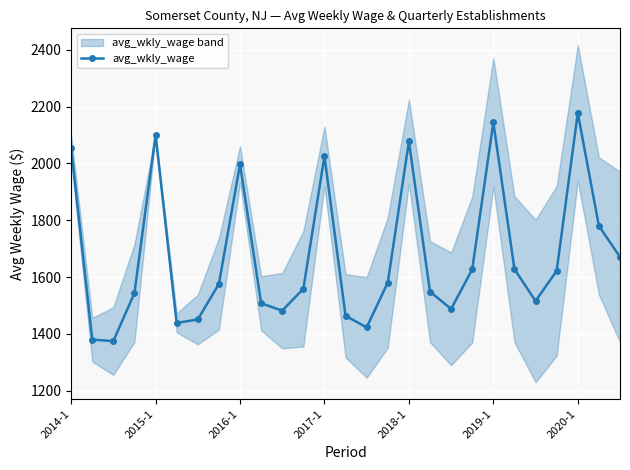

Which category has the highest value in the avg_wkly_wage series?

2020-1